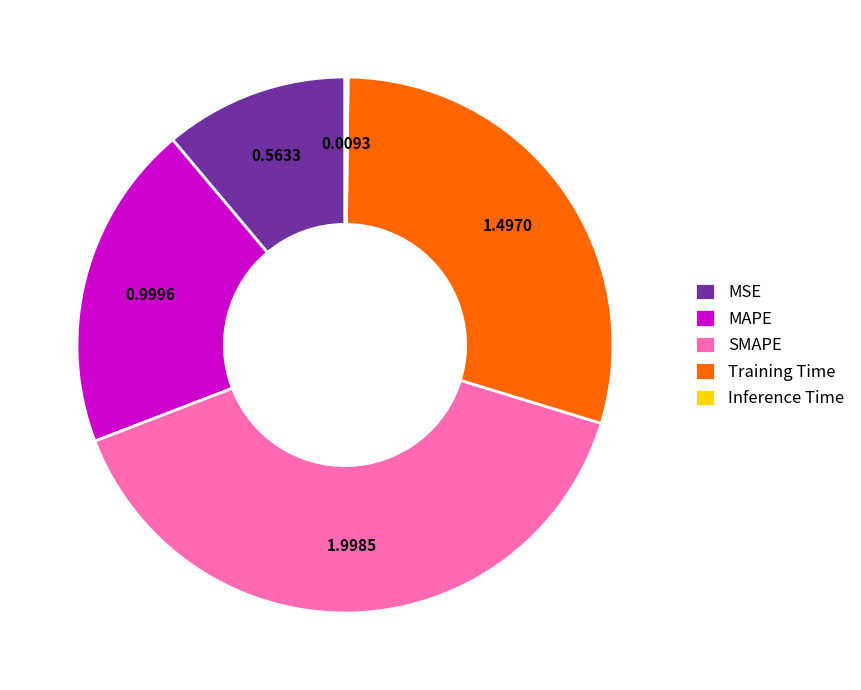

Which has a higher value, SMAPE or MSE?

SMAPE